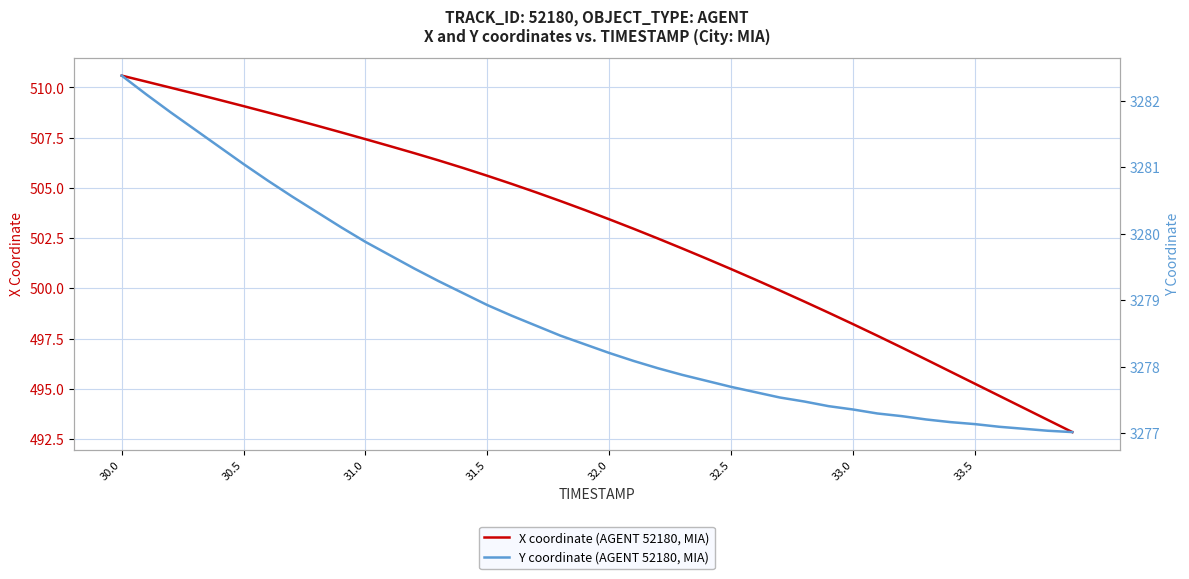

At which label does Y coordinate (AGENT 52180, MIA) reach its peak?

30.0